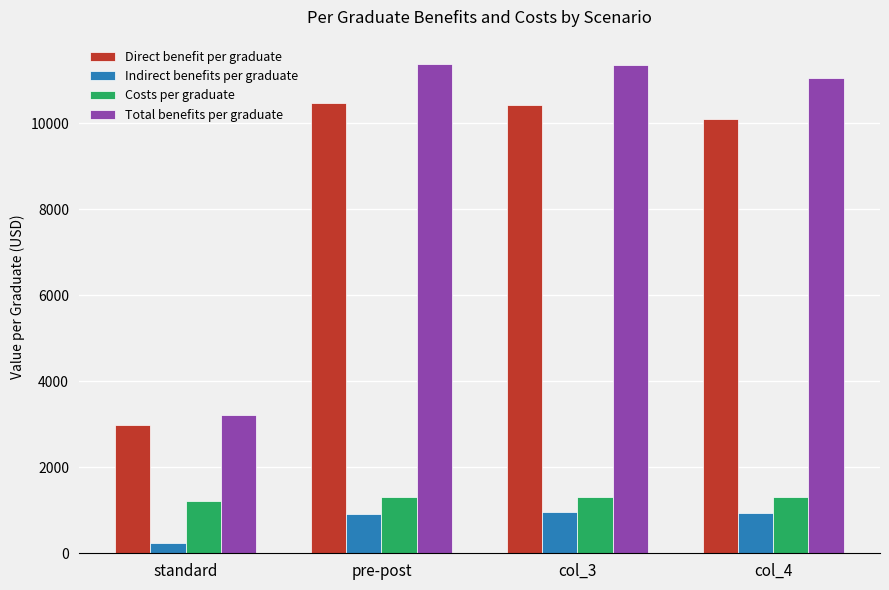

Which category has the lowest value across all series?

standard